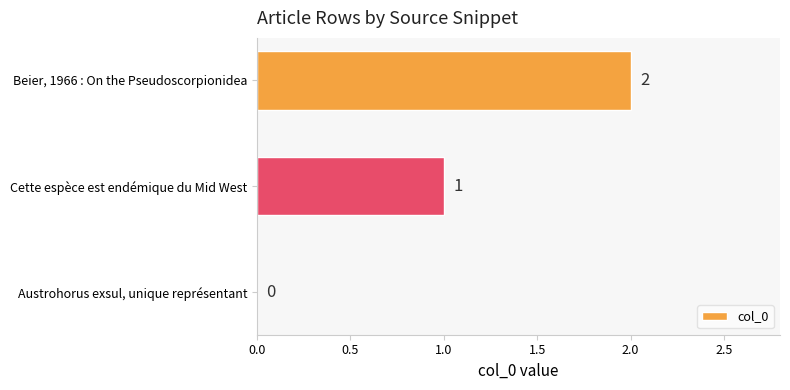

At which label is the value closest to 1?

Cette espèce est endémique du Mid West